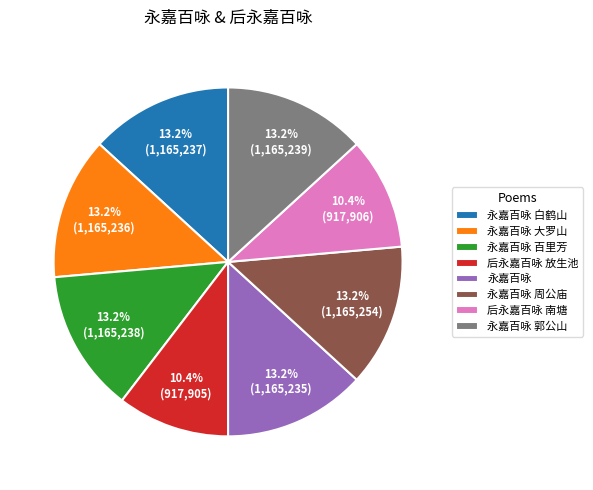

True or false: 后永嘉百咏 南塘 accounts for 10% of the total.

True